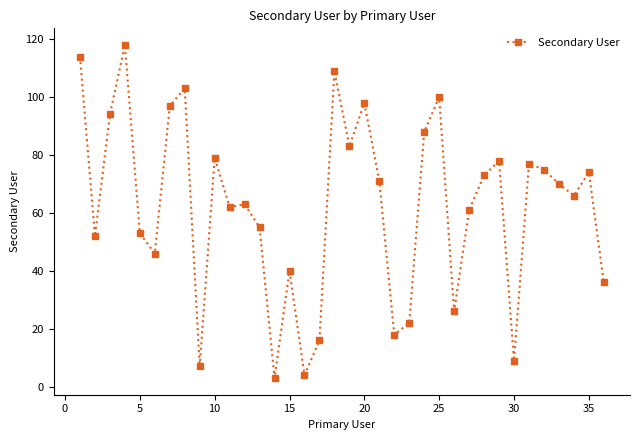

What is the greatest value displayed?

118